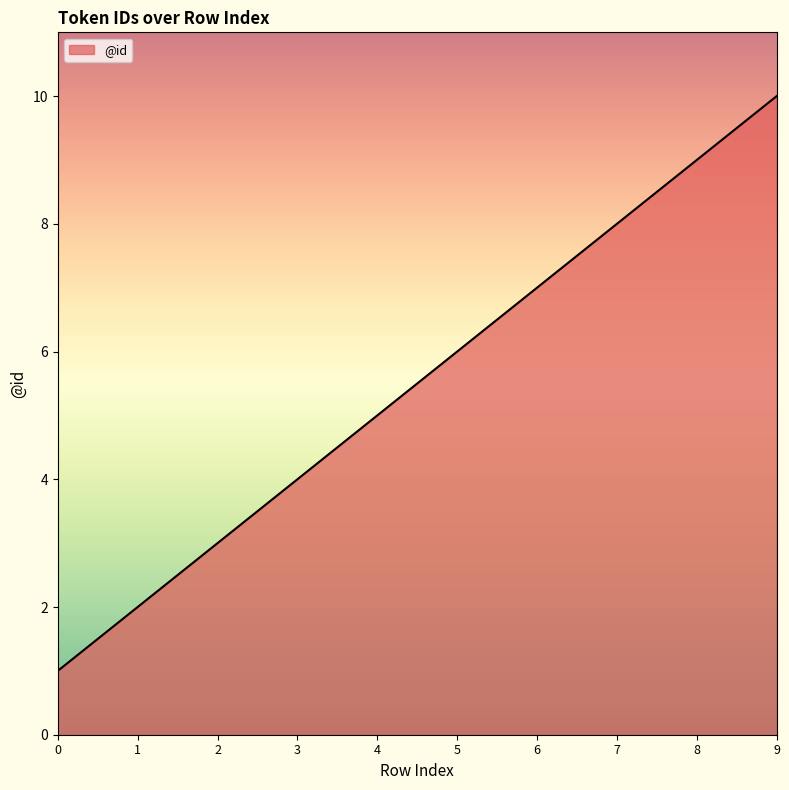

Which has a higher value, 4 or 2?

4